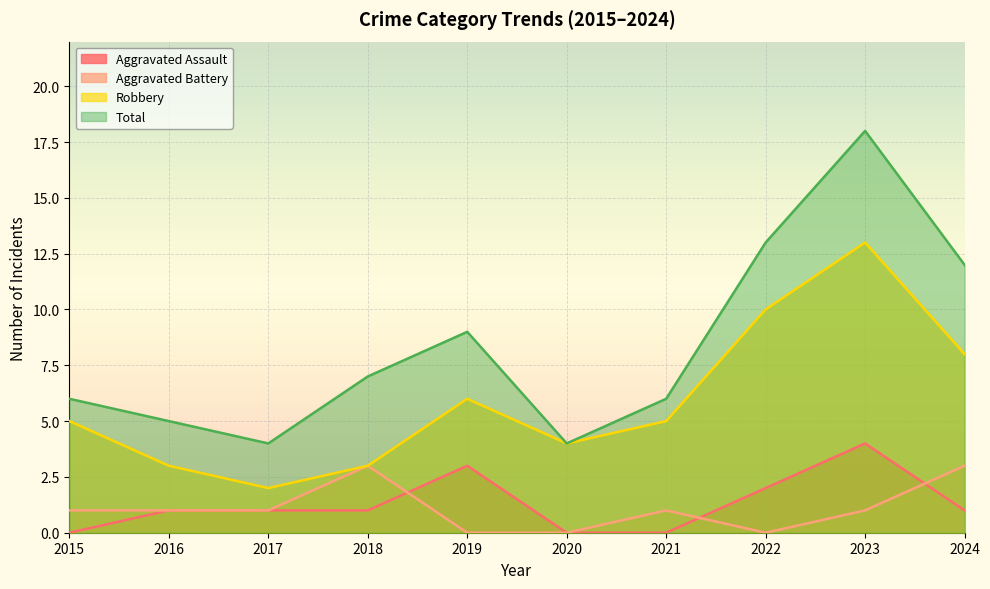

At which category does the chart reach its minimum across all series?

2015